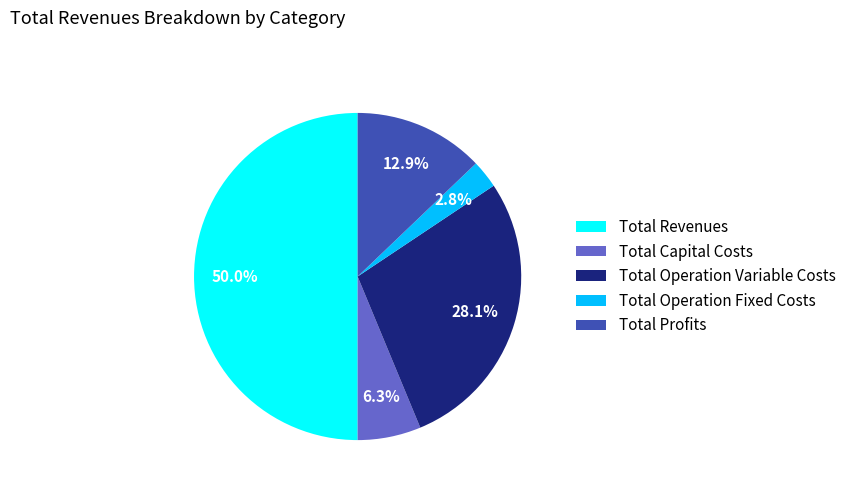

Which slice is the smallest?

Total Operation Fixed Costs